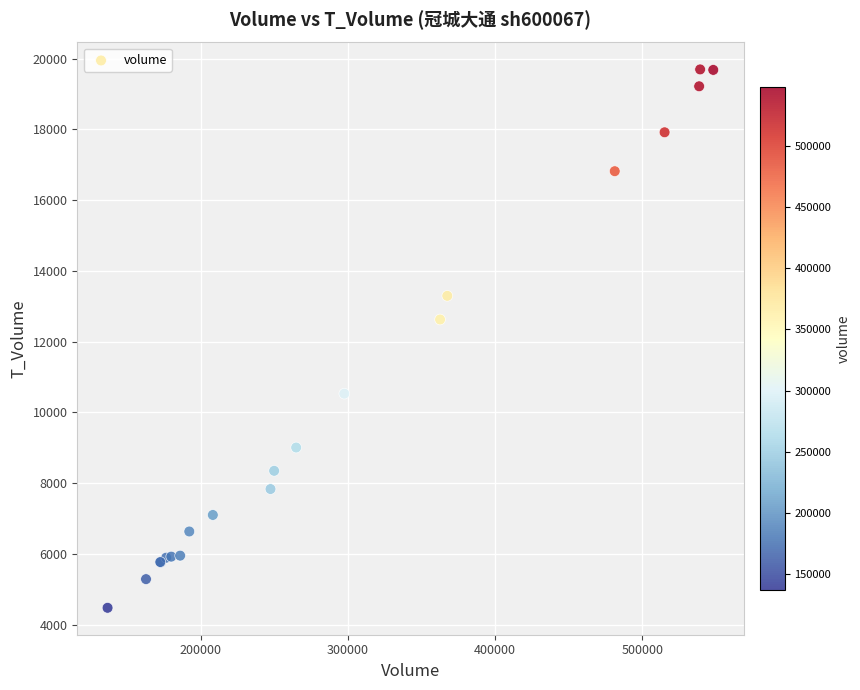

What Y value in the scatter plot is closest to 12086?

12627